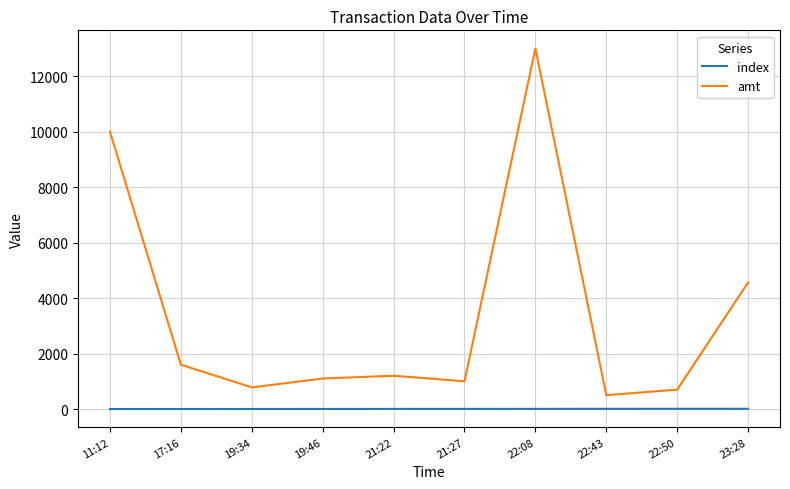

True or false: index and amt intersect in this chart.

False